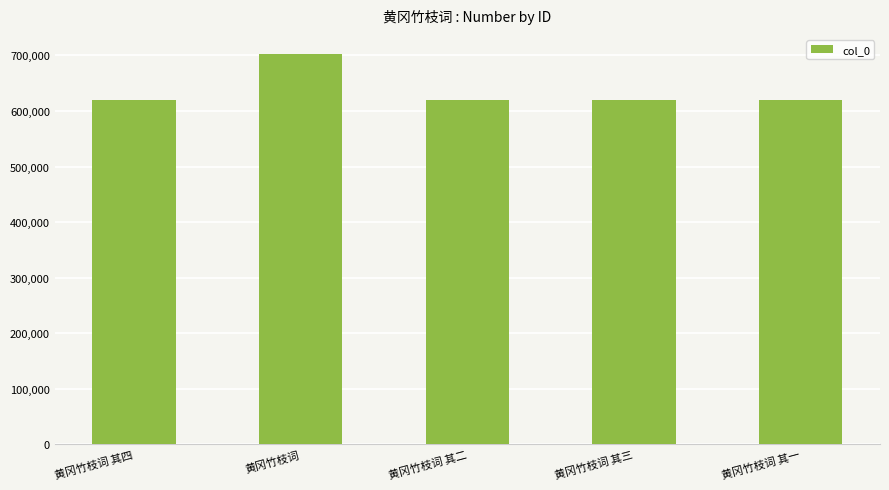

What is the label of the 5th bar from the left?

黄冈竹枝词 其一